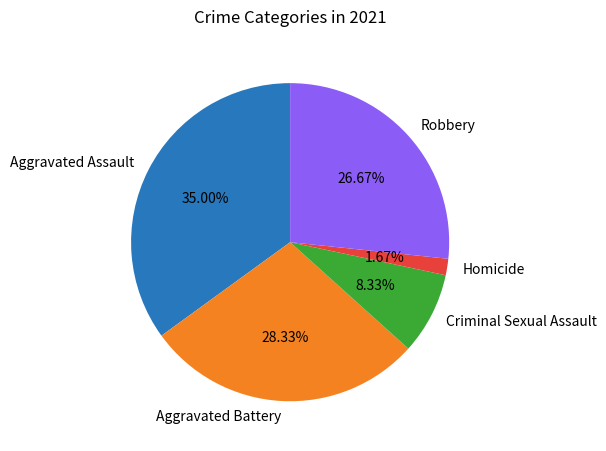

Rank the categories by value from highest to lowest.

Aggravated Assault, Aggravated Battery, Robbery, Criminal Sexual Assault, Homicide